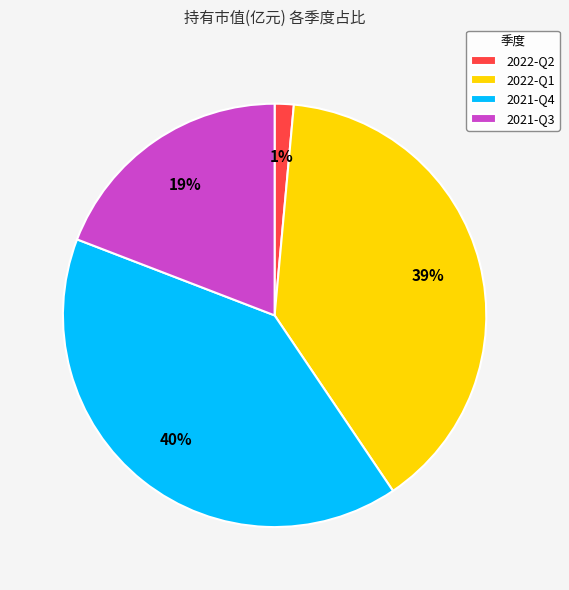

The 2022-Q1 slice represents 46% of the pie. True or false?

False